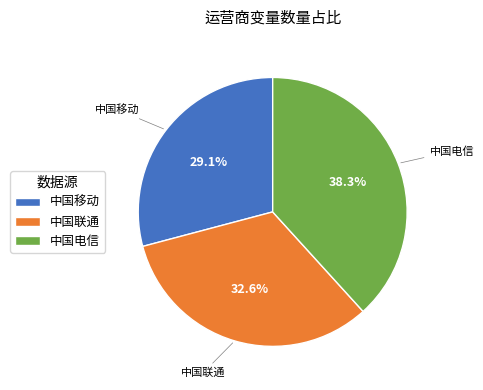

Which slice is the largest?

中国电信